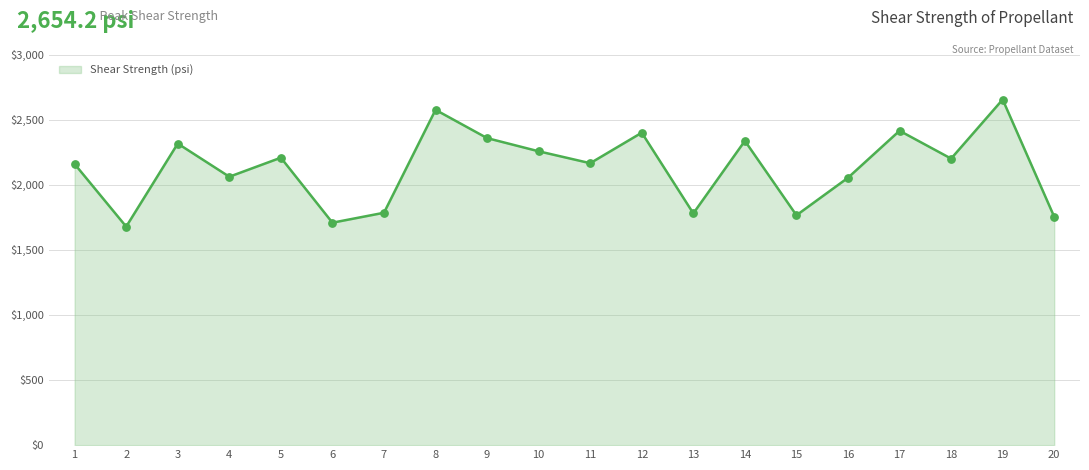

What is the change in value from 7 to 15?

-19.4